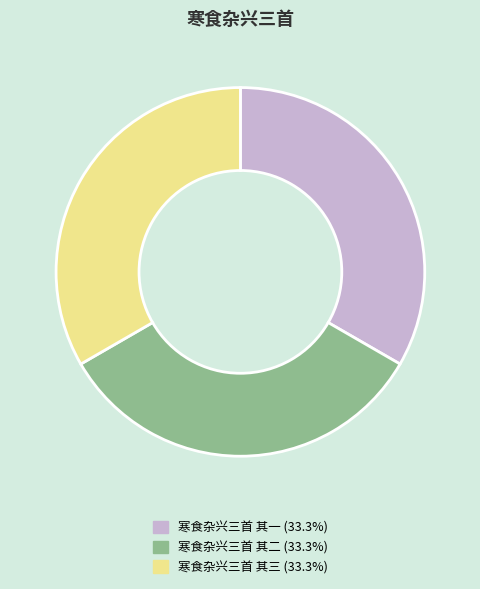

Does 寒食杂兴三首 其二 (33.3%) account for over 50% of the chart?

No